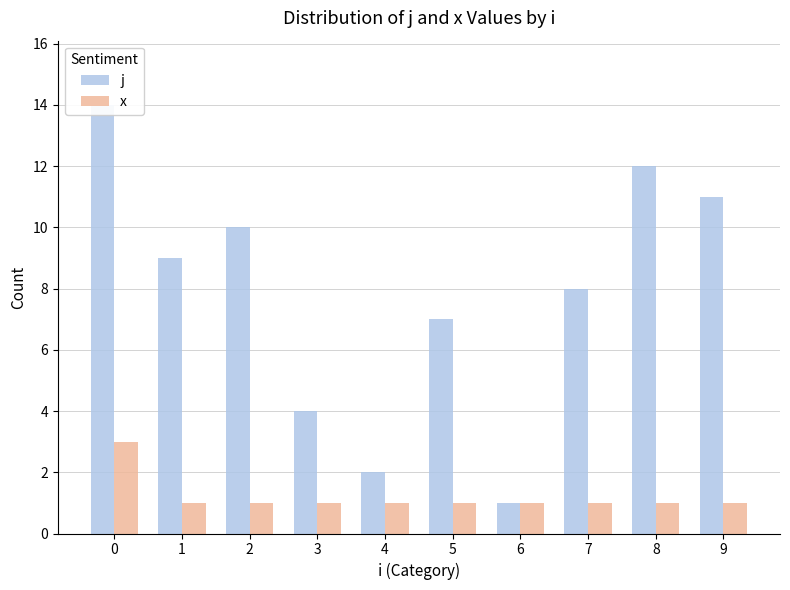

The j series shows 13 at 1. True or false?

False